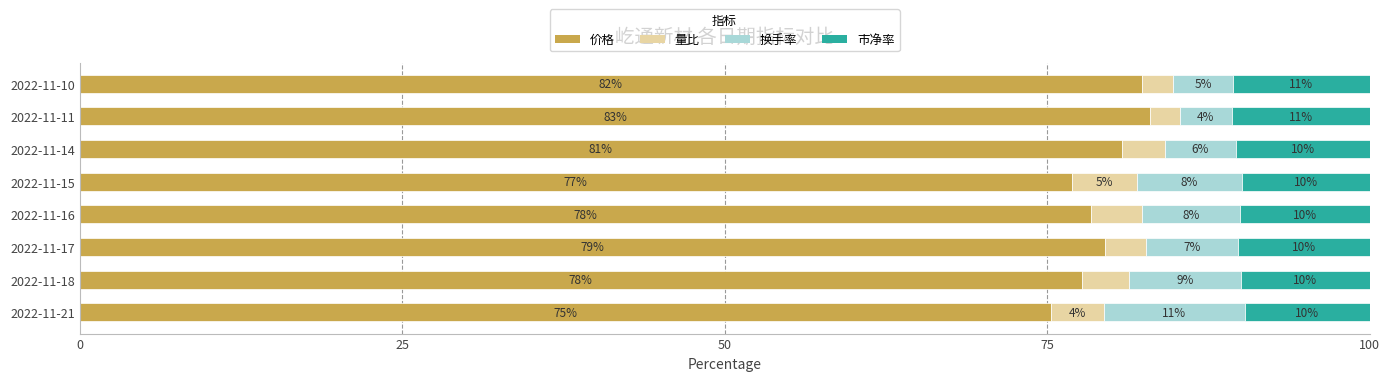

What value does the 价格 series have at 2022-11-10?

82.3